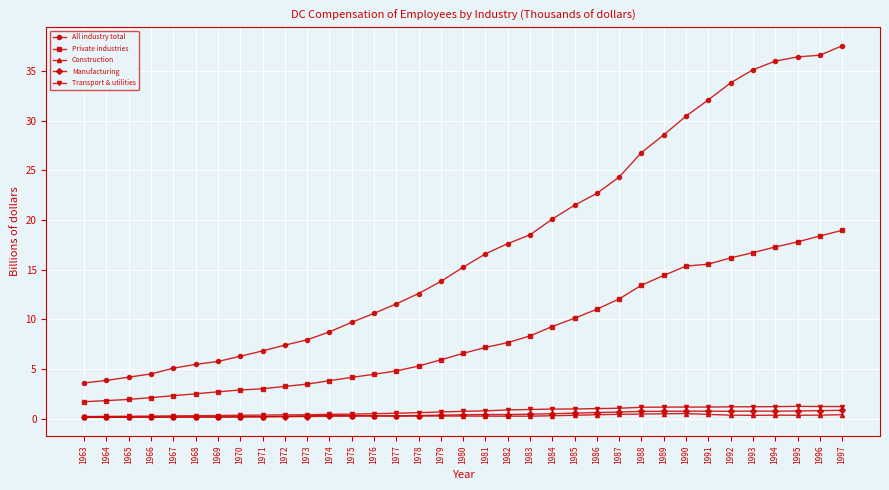

What is the sum of all Construction values?

11.0